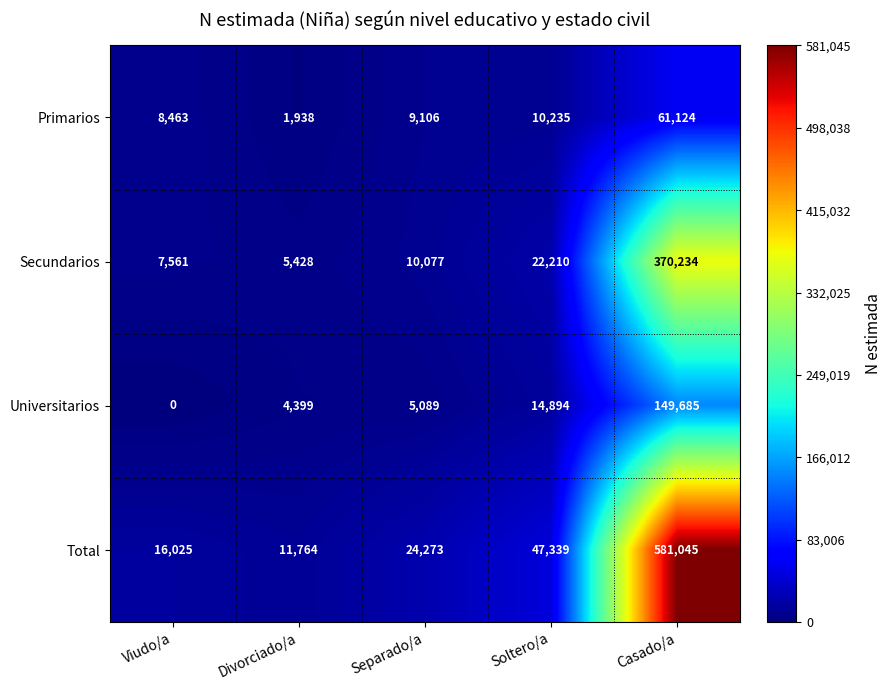

The Primarios series shows 1938 at Divorciado/a. True or false?

True